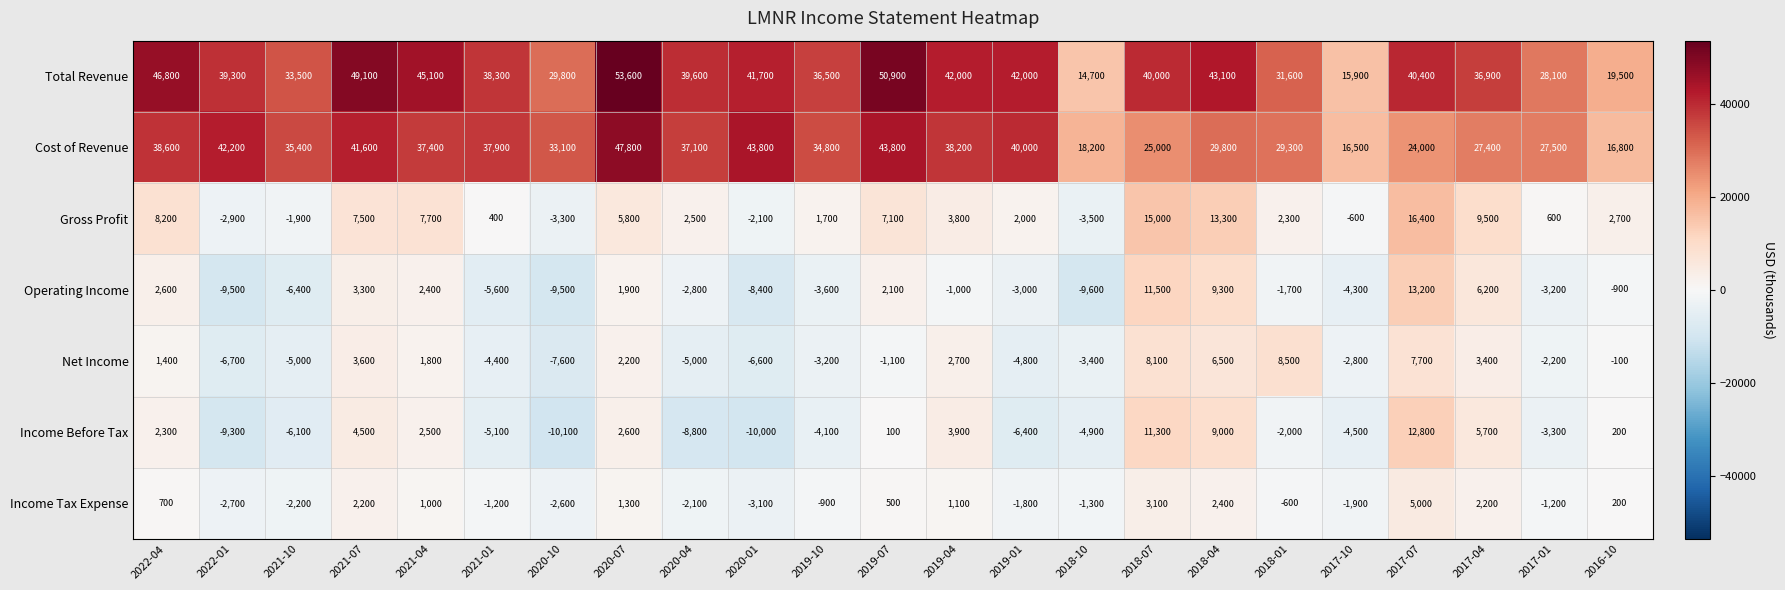

At 2019-04, list the series in order from smallest to largest.

Operating Income, Income Tax Expense, Net Income, Gross Profit, Income Before Tax, Cost of Revenue, Total Revenue